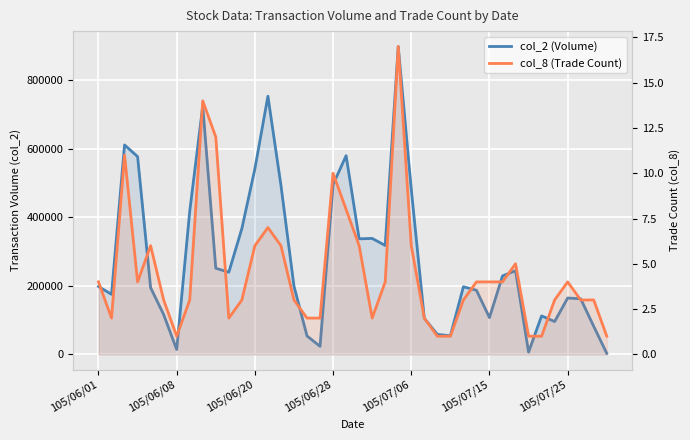

What value does the col_8 (Trade Count) series have at 25?

2